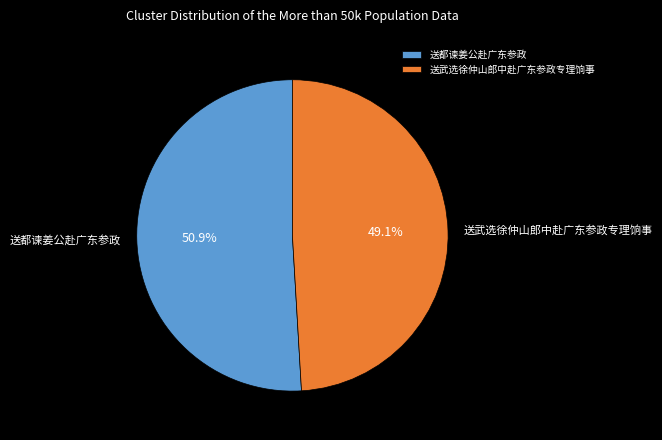

Is there a majority slice in this chart?

Yes